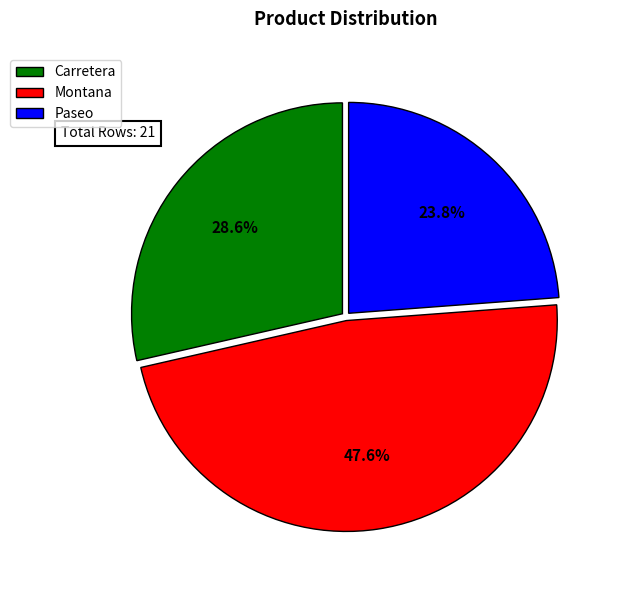

True or false: Paseo accounts for 24% of the total.

True